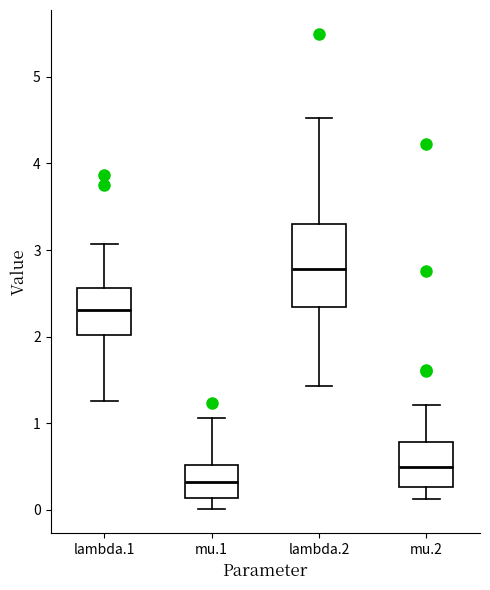

Where is the lower edge of the box for lambda.1 on the y-axis? The values are not printed on the chart, so give them approximately, as read against the axis.

2.0